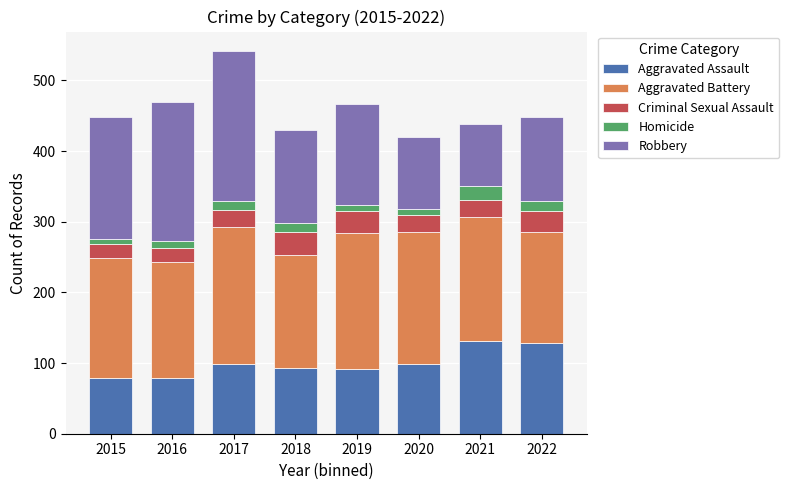

What is the difference between the Aggravated Assault values at 2018 and 2021?

38